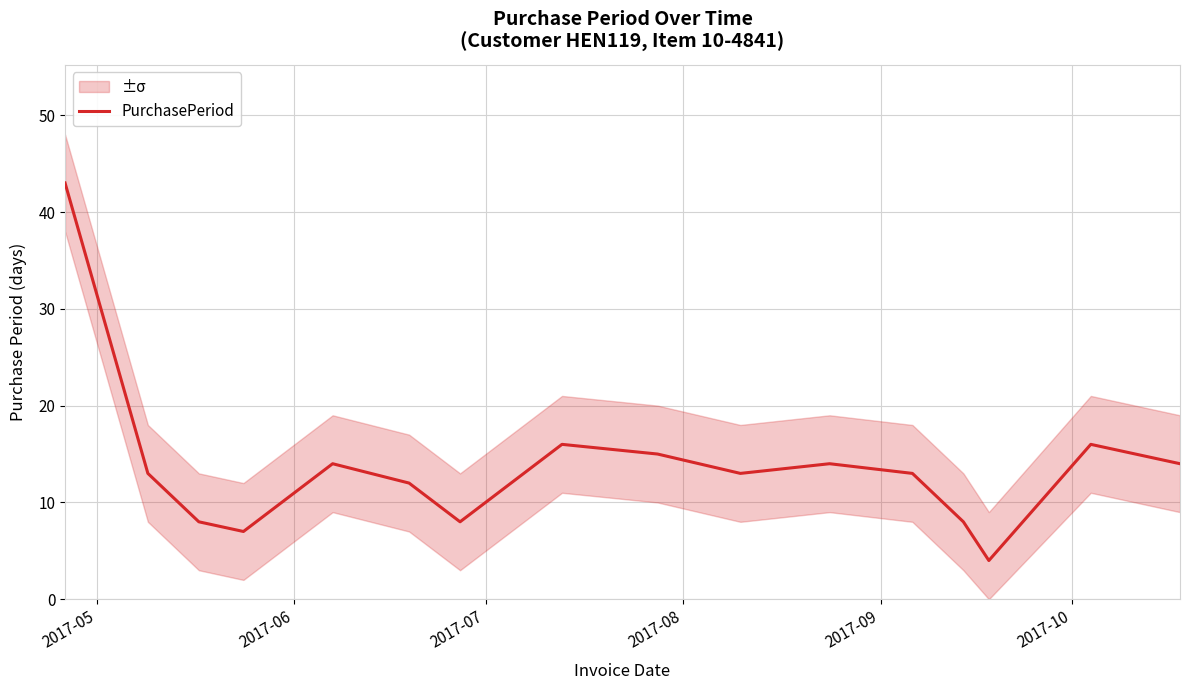

Is this an area chart (filled region under the line)?

No